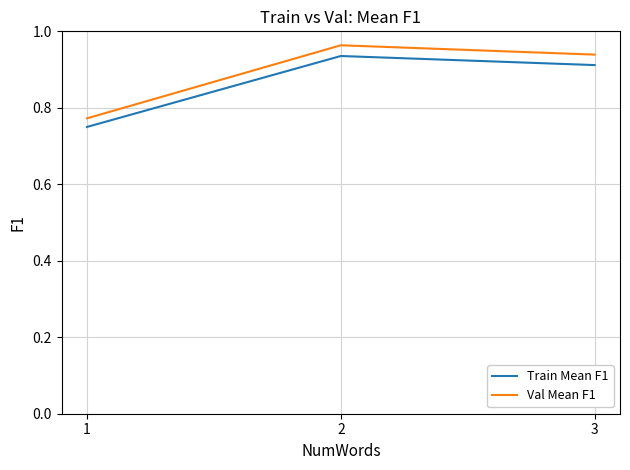

Which series changed the most between 1 and 2?

Val Mean F1